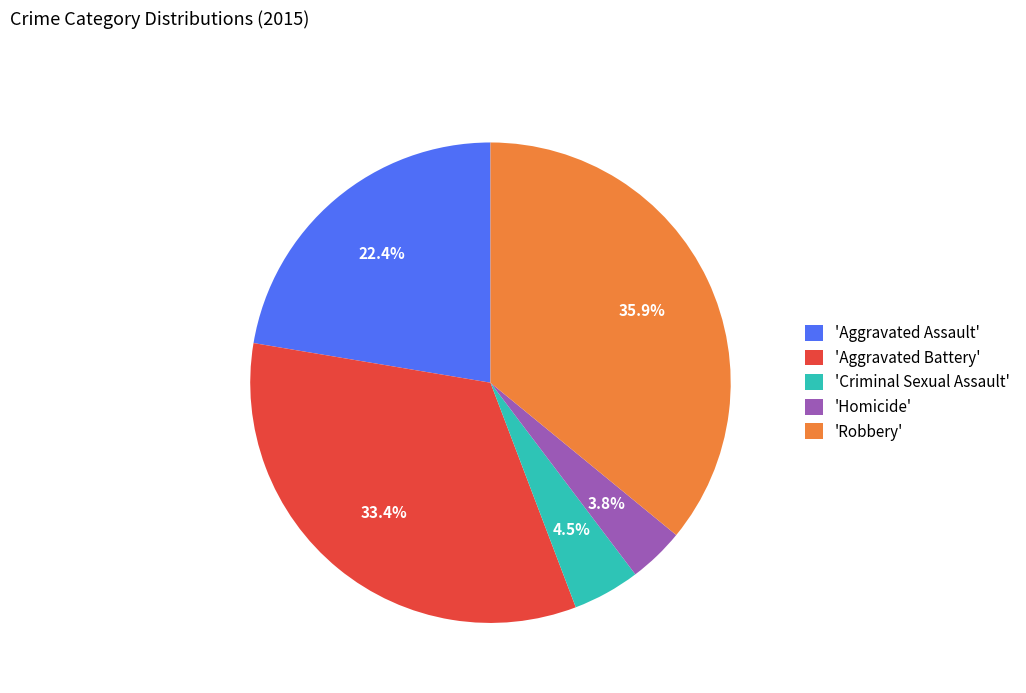

How many slices are in this pie chart?

5